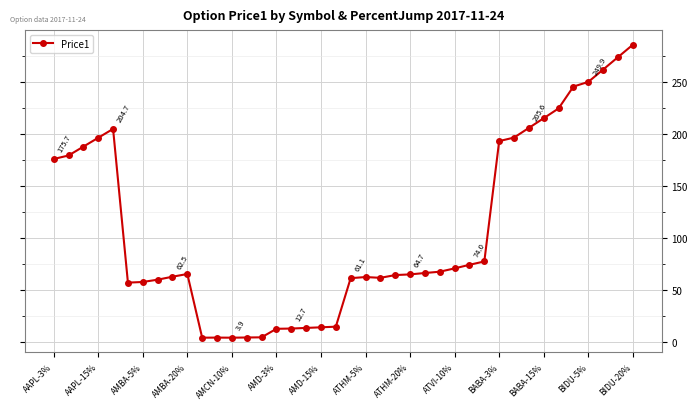

What is the sum of all values?

4350.7